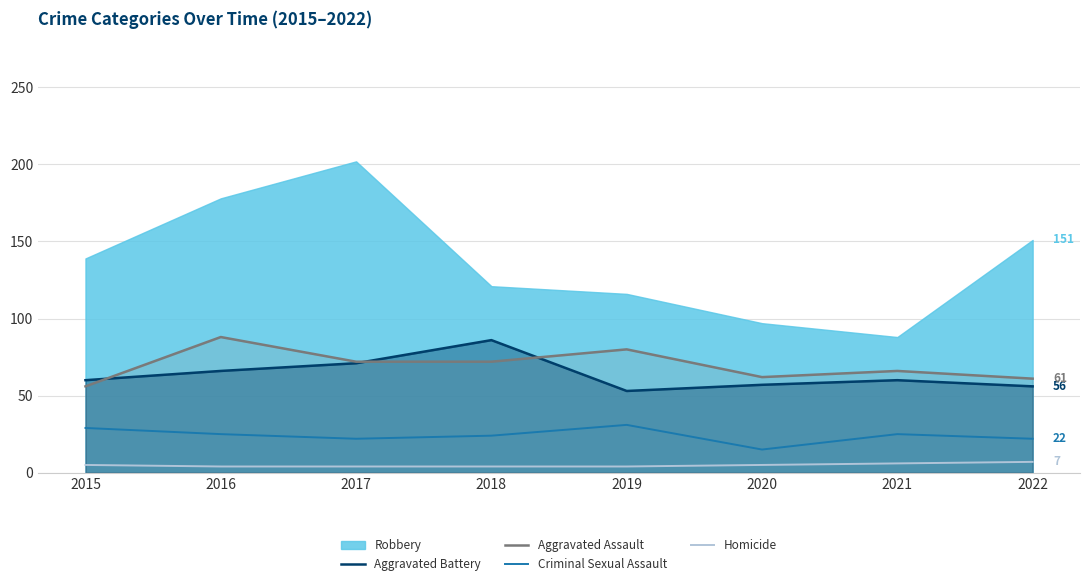

Which label corresponds to the largest value in the chart?

2017